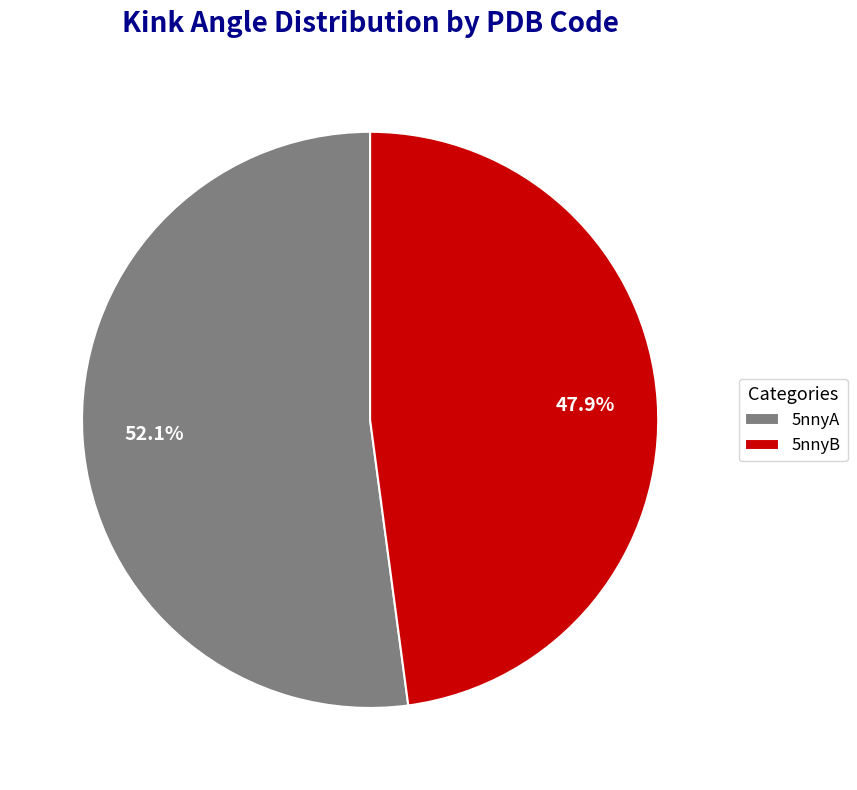

Is there a majority slice in this chart?

Yes